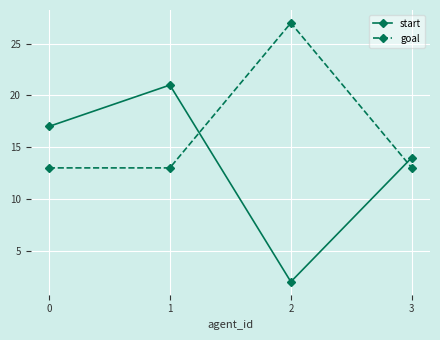

List the series in order of their peak value, highest first.

goal, start